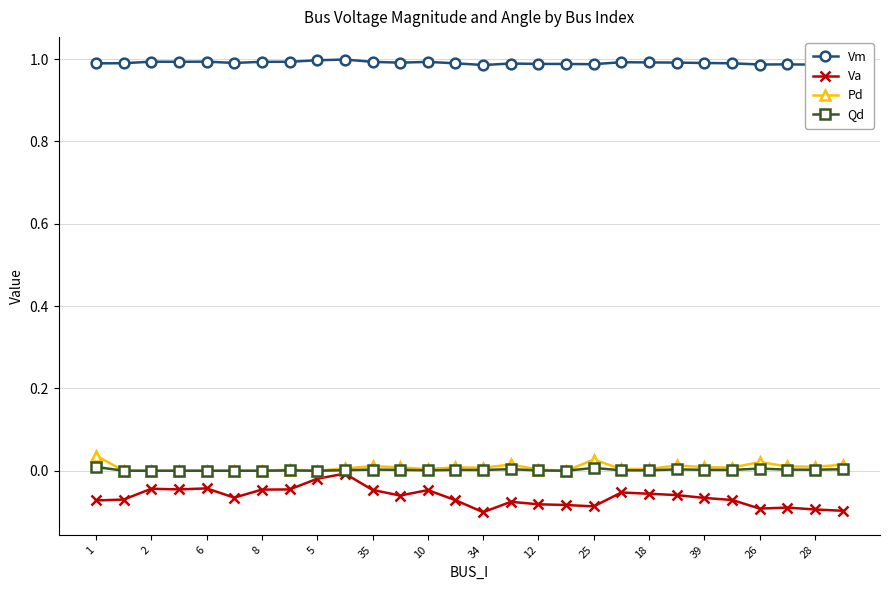

Which series has the largest range (max minus min)?

Va